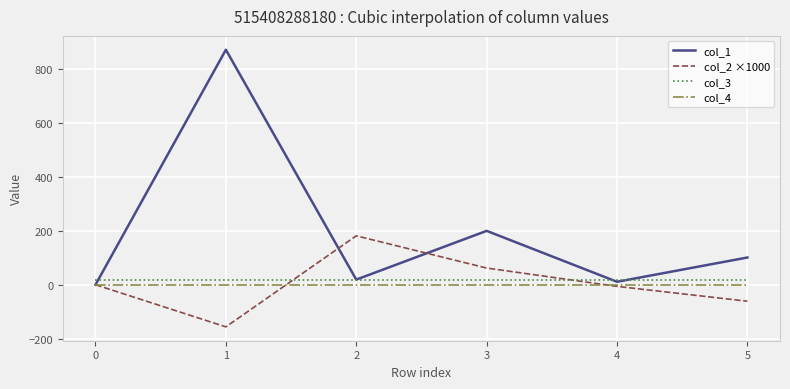

Which series has the largest total across all categories?

col_1